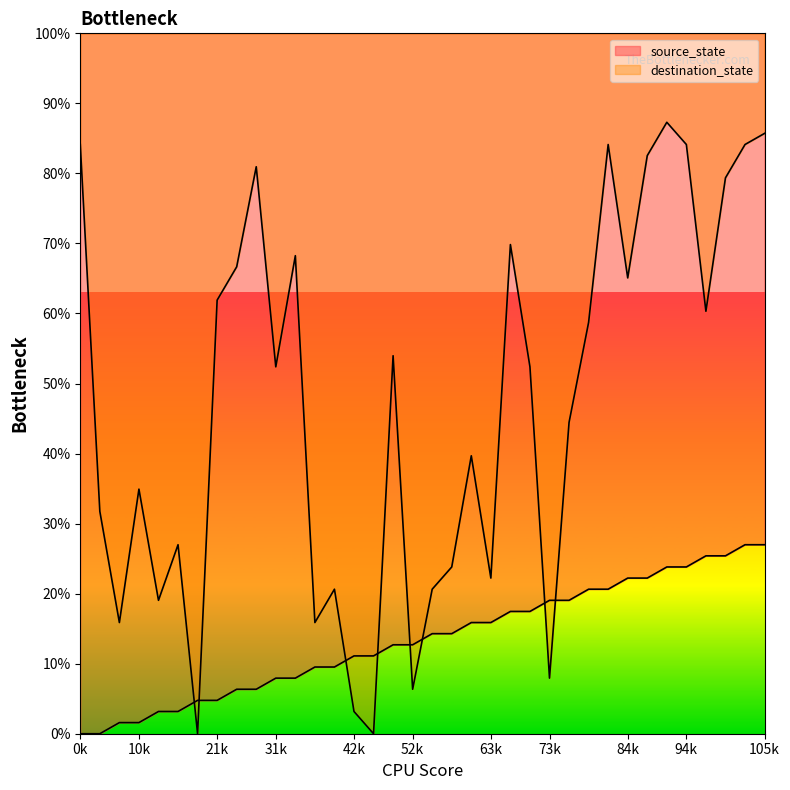

What is the value of the source_state point at the 32nd from the left?

23.8